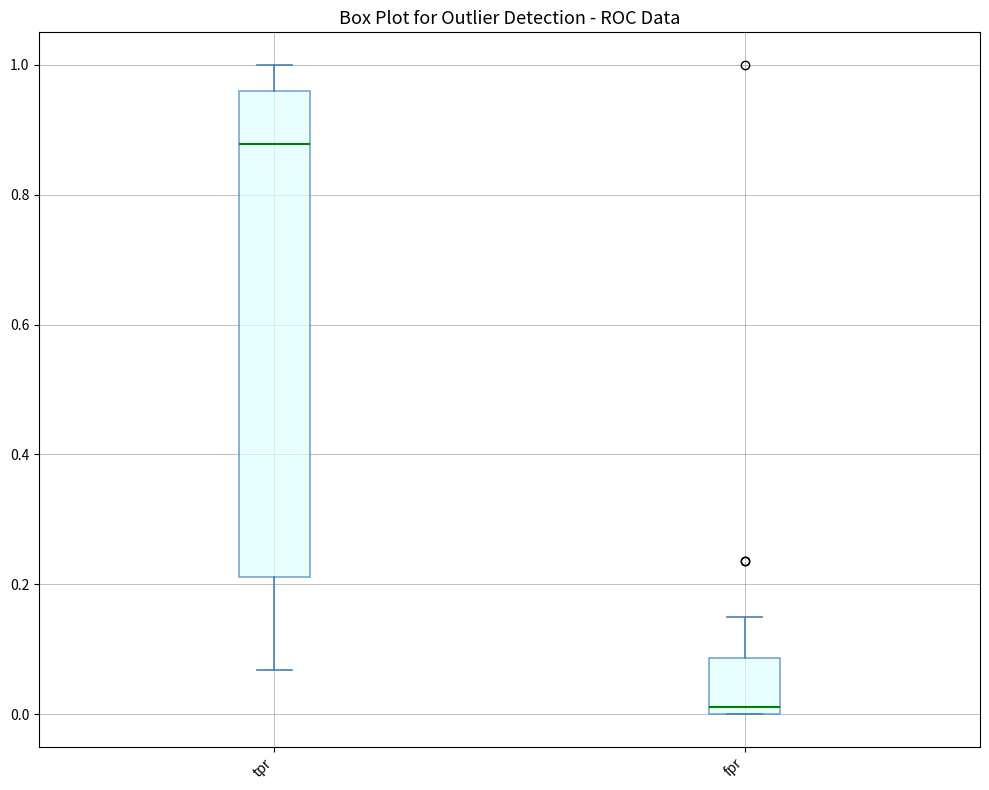

Where does the upper whisker of the box for tpr end on the y-axis? The values are not printed on the chart, so give them approximately, as read against the axis.

1.00